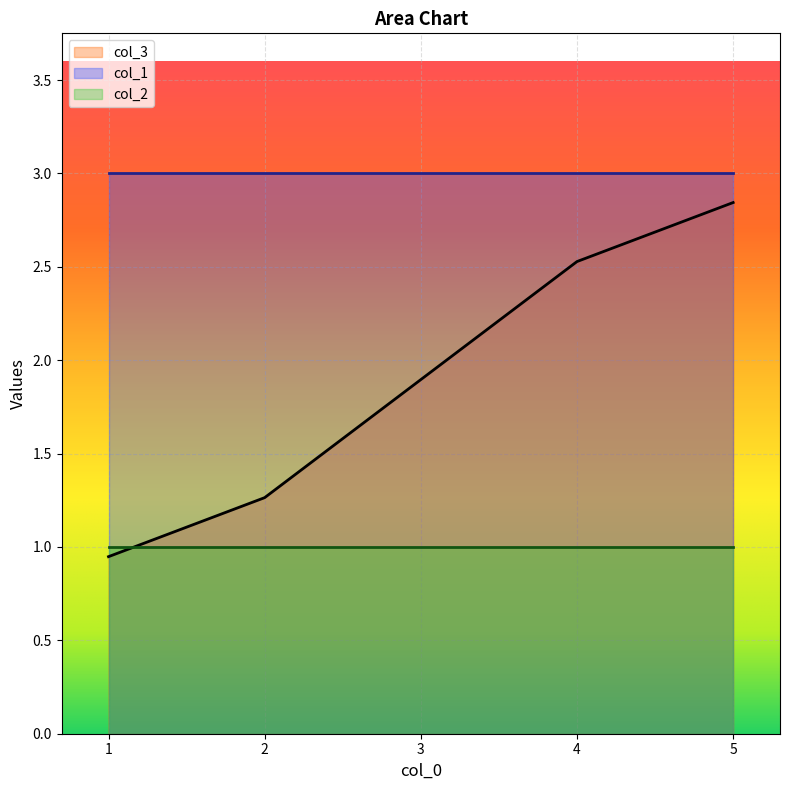

Which series changed the most between 1 and 3?

col_3